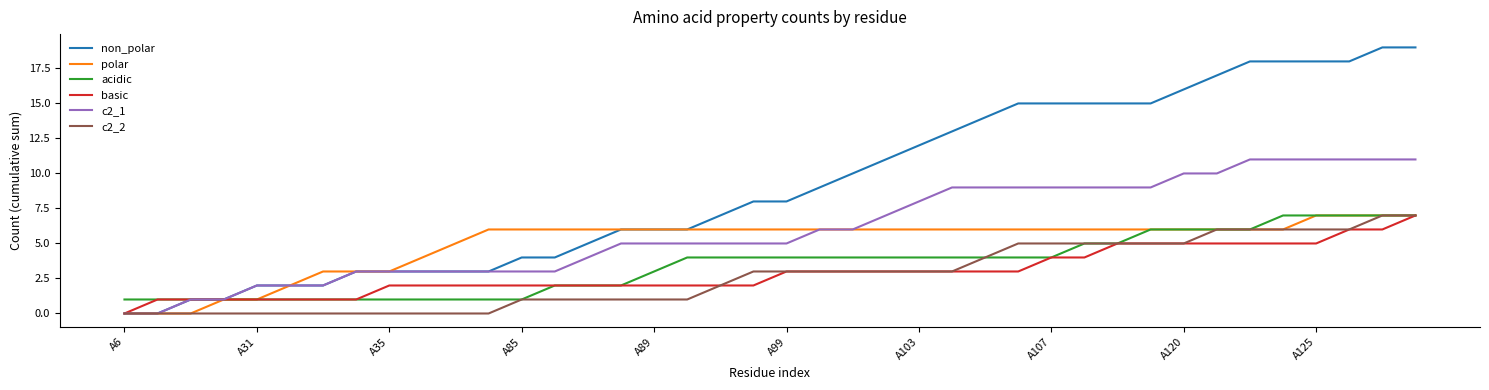

What is the greatest value displayed?

19